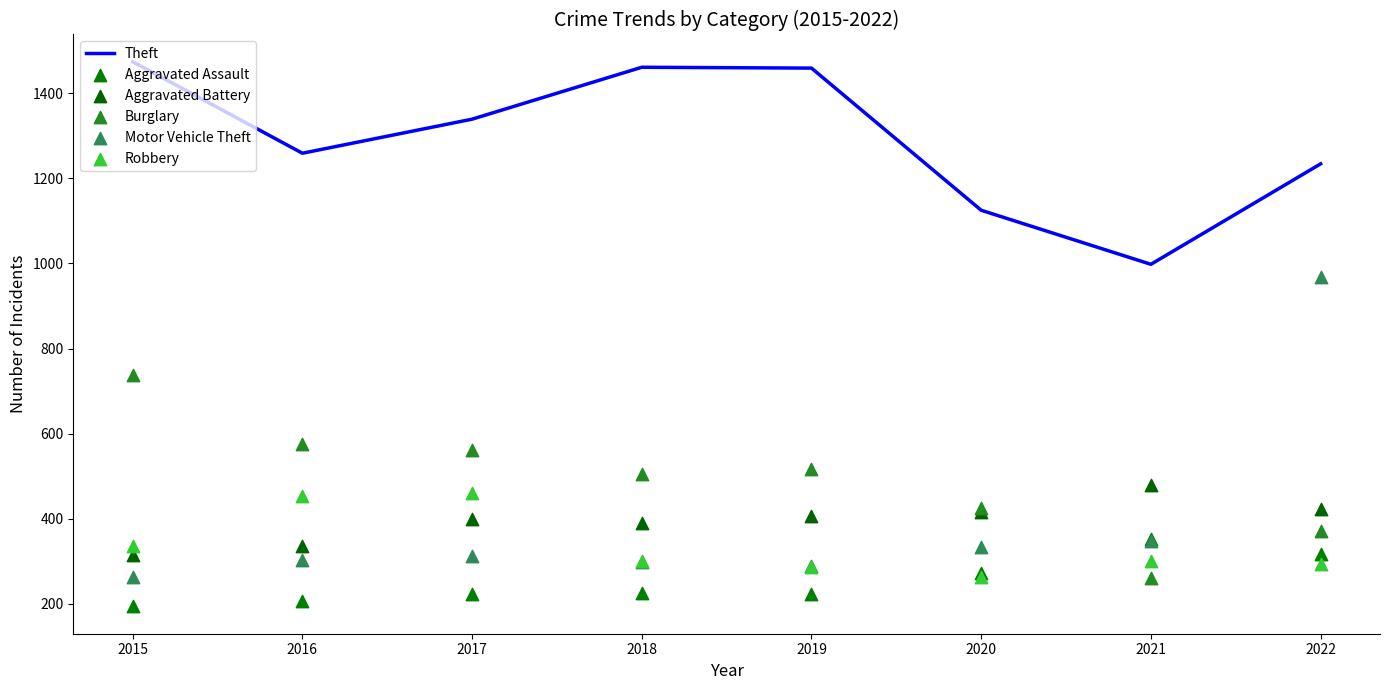

Which series contains the highest Y value?

Theft